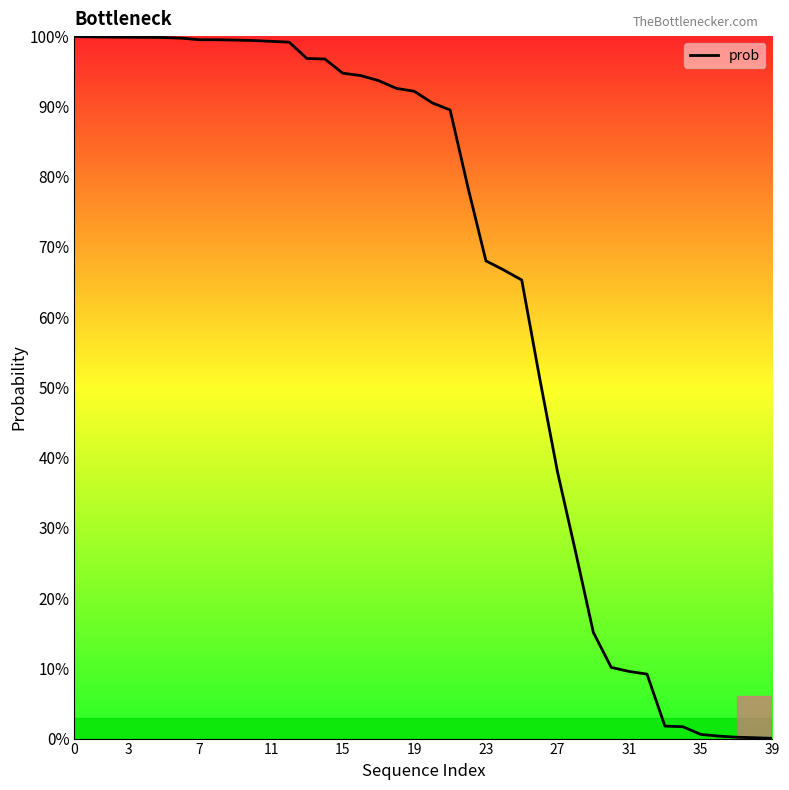

What is the label of the 14th point from the right?

26